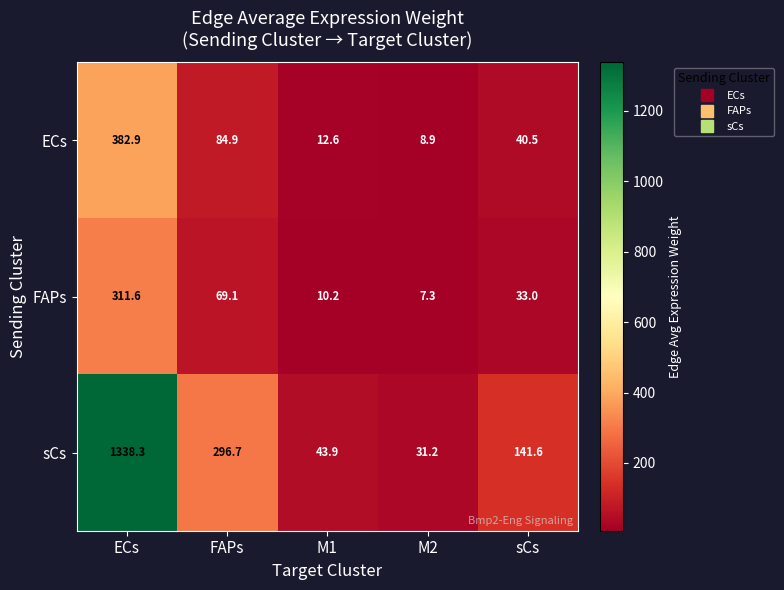

Rank the series by their maximum value, from lowest to highest.

FAPs, ECs, sCs